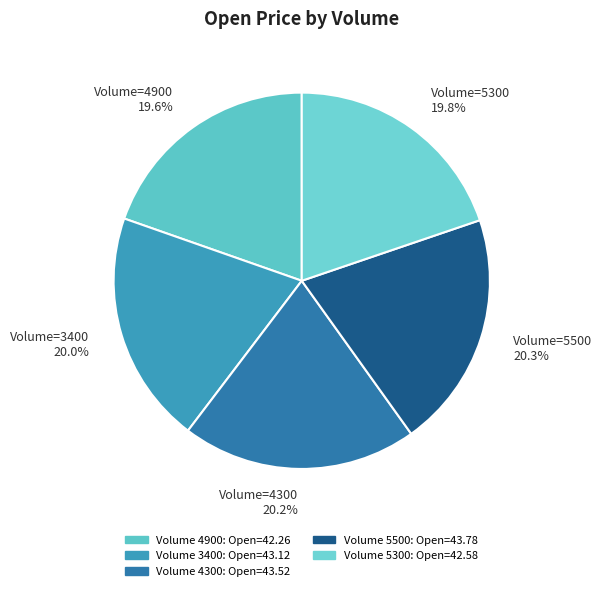

Between Volume=5500 20.3% and Volume=4900 19.6%, which is larger?

Volume=5500 20.3%